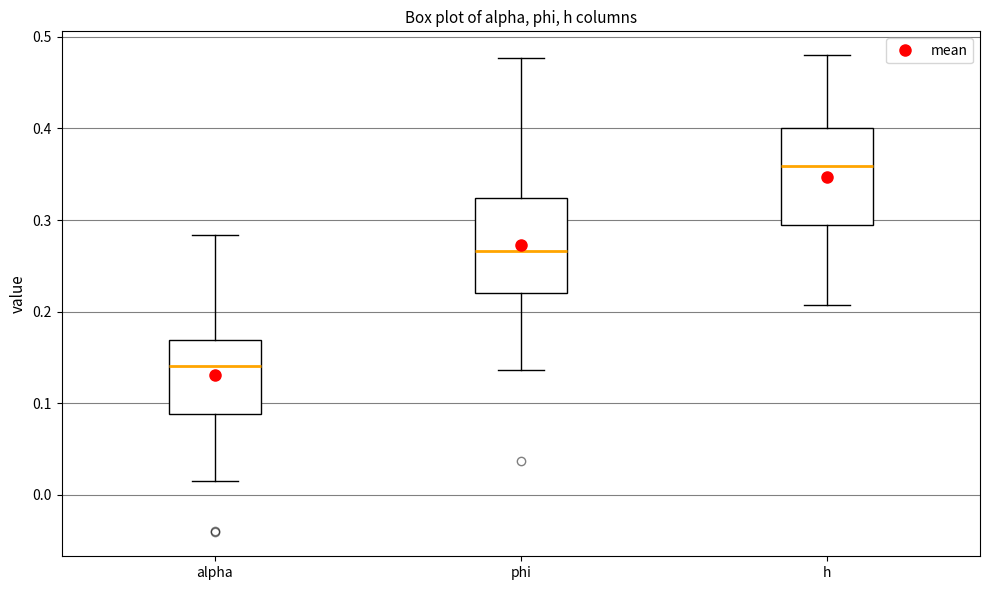

Reading left to right, transcribe this box plot: for each box, give where its median line is, the range the box spans, and where its two whiskers end, as read against the y-axis. The values are not printed on the chart, so give them approximately, as read against the axis.

alpha: median 0.14, box 0.09 to 0.17, whiskers 0.01 to 0.28
phi: median 0.27, box 0.22 to 0.32, whiskers 0.14 to 0.48
h: median 0.36, box 0.29 to 0.40, whiskers 0.21 to 0.48